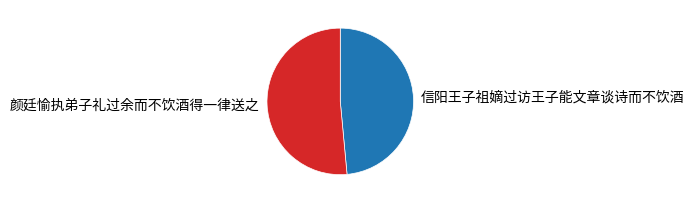

Rank the categories by value from highest to lowest.

颜廷愉执弟子礼过余而不饮酒得一律送之, 信阳王子祖嫡过访王子能文章谈诗而不饮酒